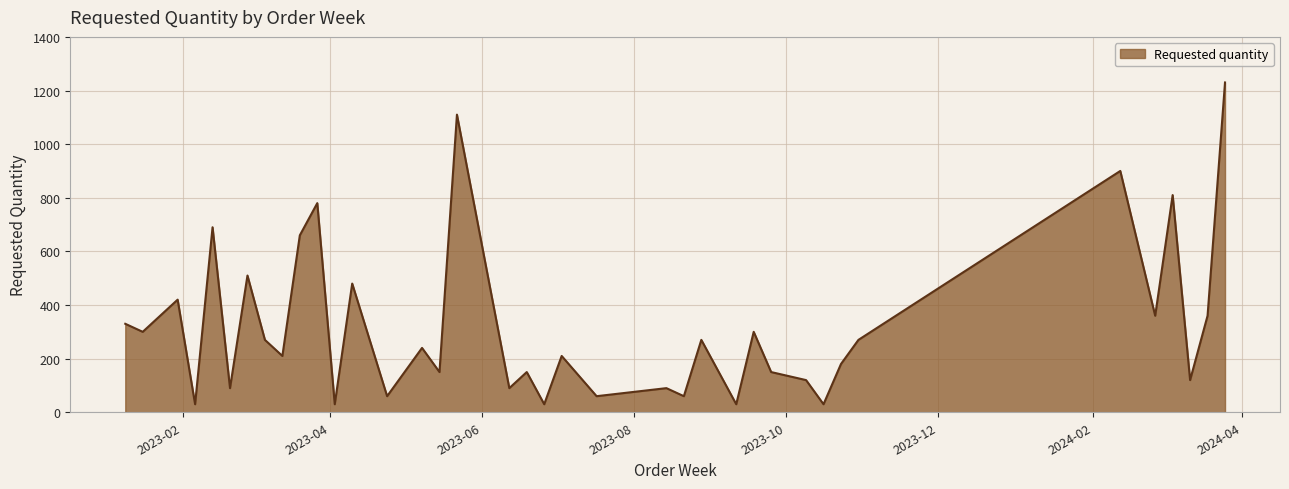

What is the maximum value shown in the chart?

1230